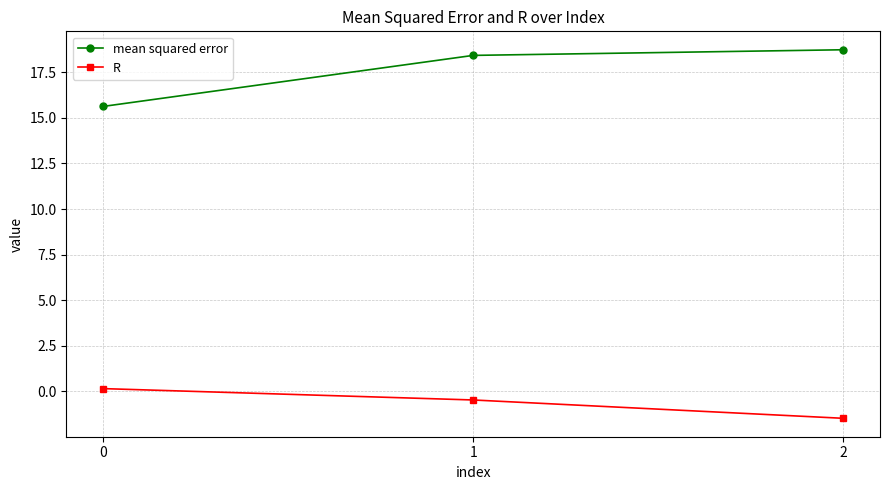

Is the value of mean squared error at 0 greater than the value of R at 2?

Yes